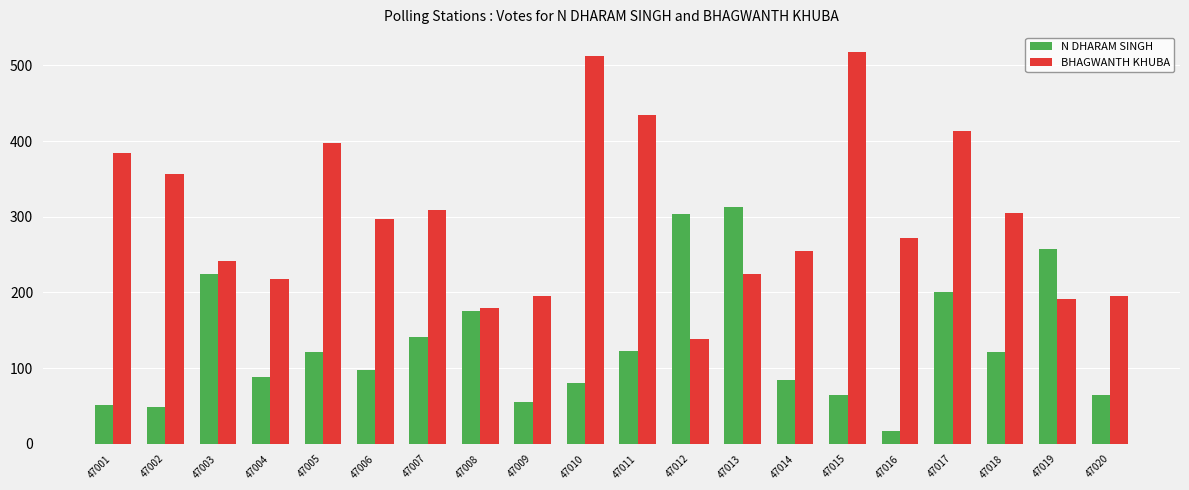

At how many categories does at least one series exceed 98?

20